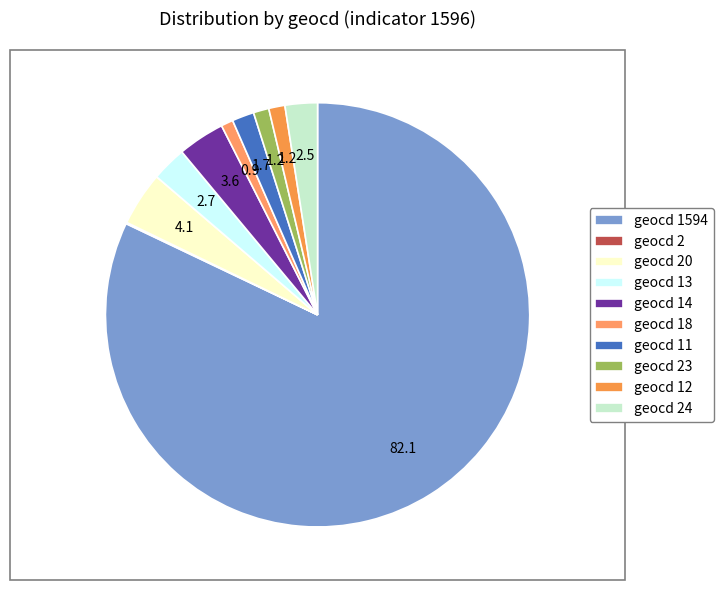

Does any single category account for the majority?

Yes